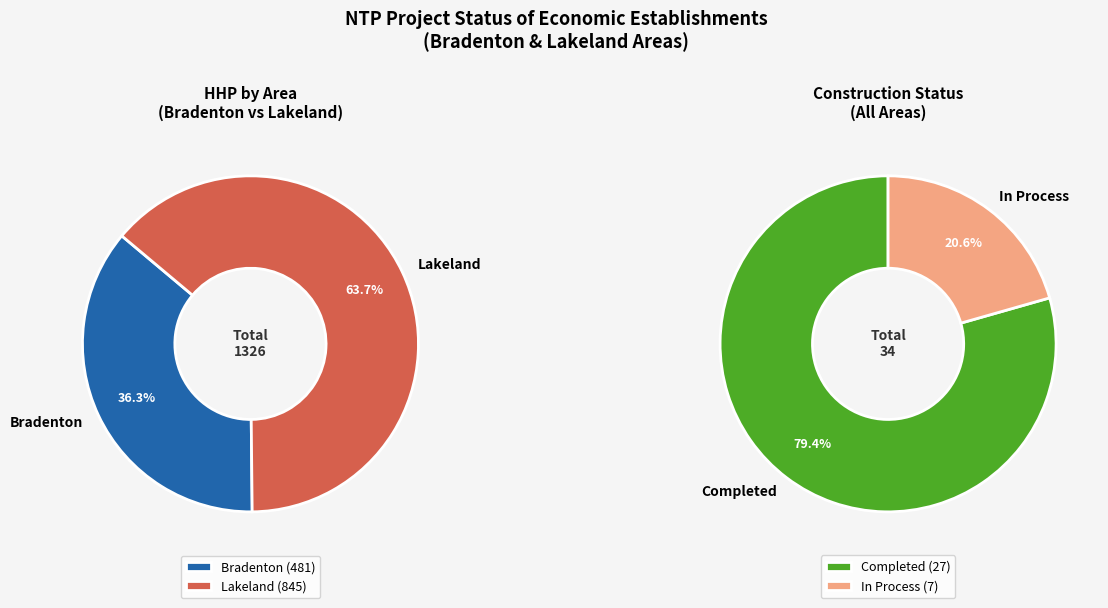

Is the sum of 2 and 24 greater than half?

No